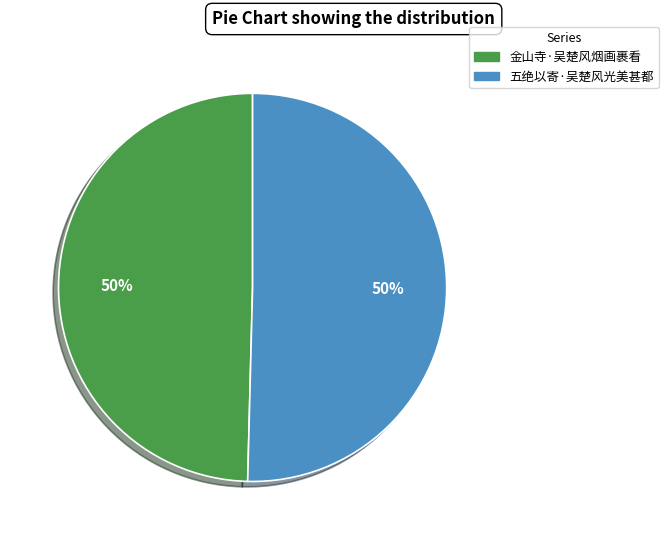

The 五绝以寄·吴楚风光美甚都 slice represents 50% of the pie. True or false?

True